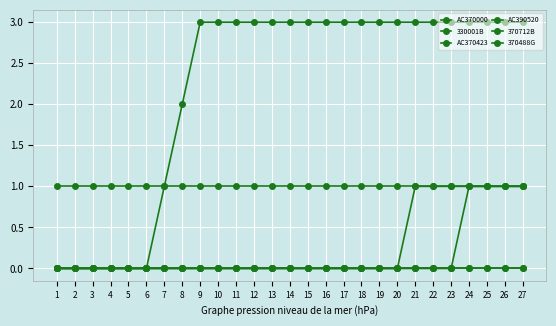

True or false: AC370423 and 330001B cross at least once.

False